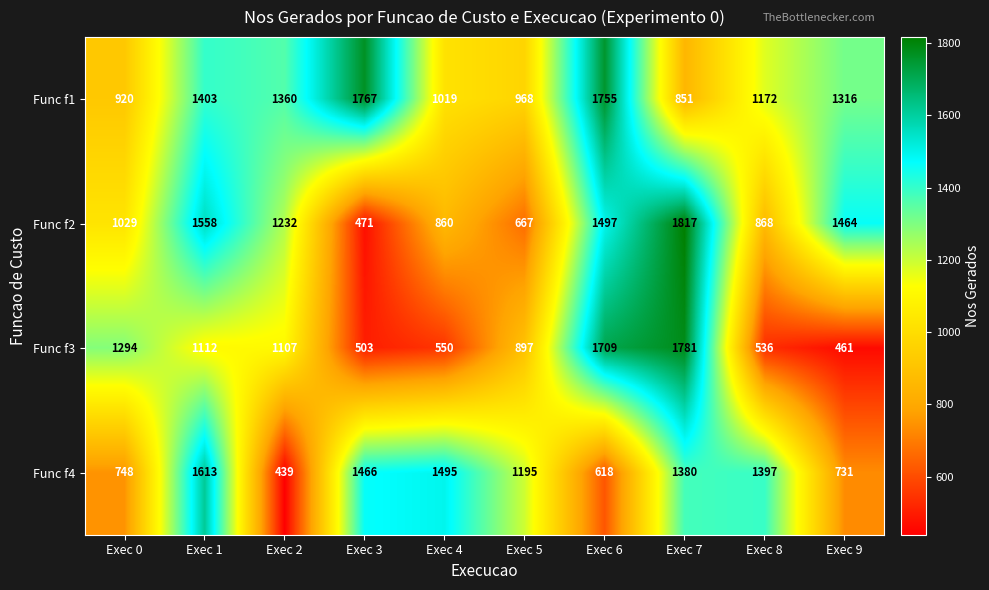

The Func f1 series shows 851 at Exec 7. True or false?

True